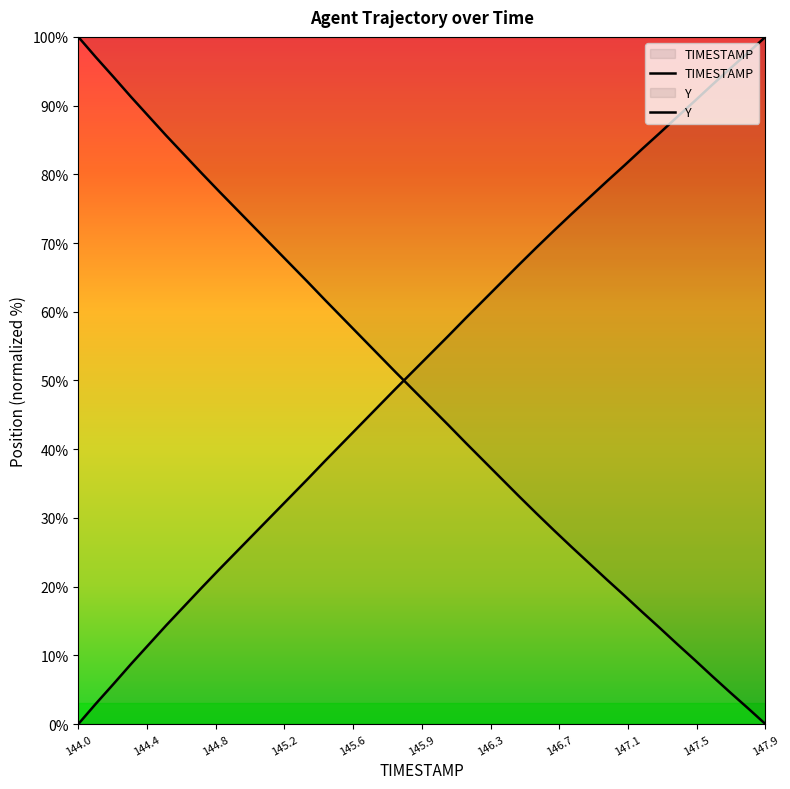

What is the difference between the maximum and minimum values in the TIMESTAMP series?

100.0